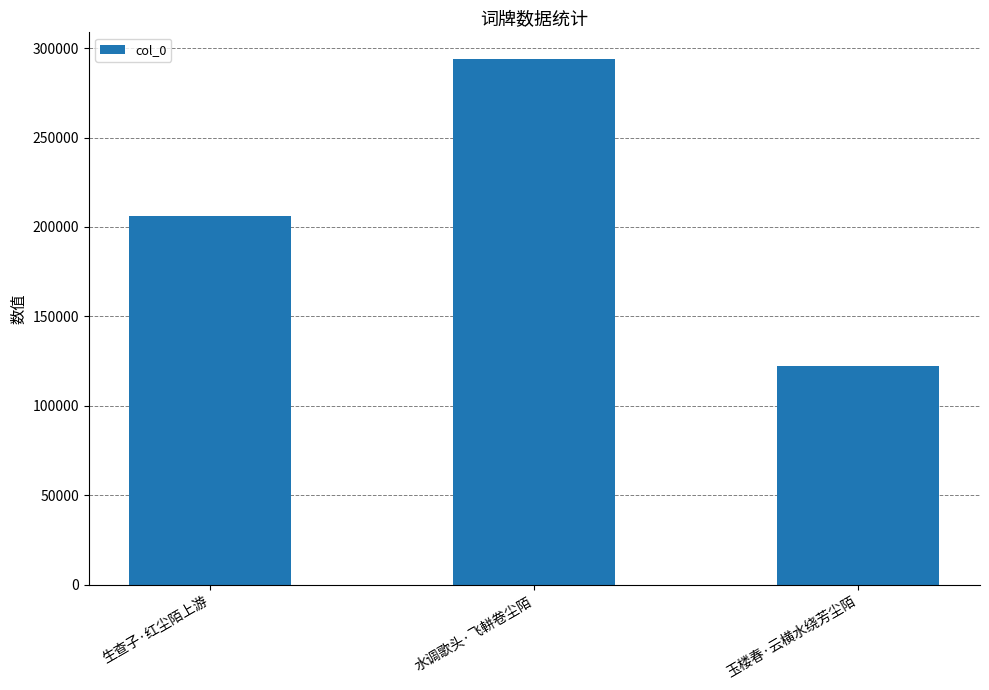

True or false: the data shows 205950 at 生查子·红尘陌上游.

True